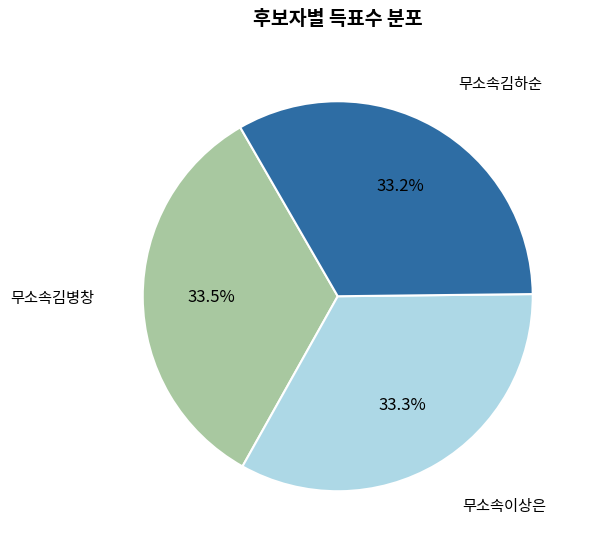

Does any single category account for the majority?

No